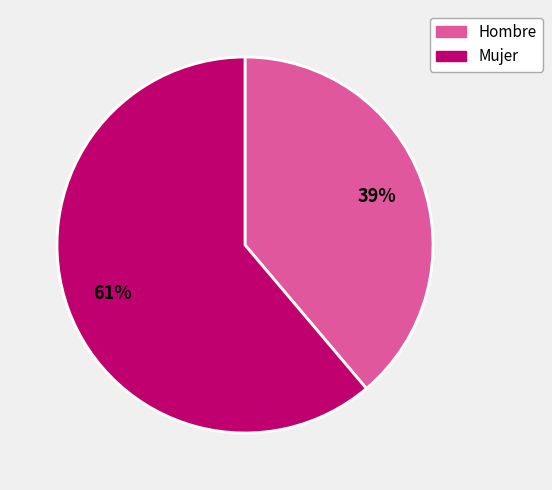

Rank the categories by value from lowest to highest.

Hombre, Mujer